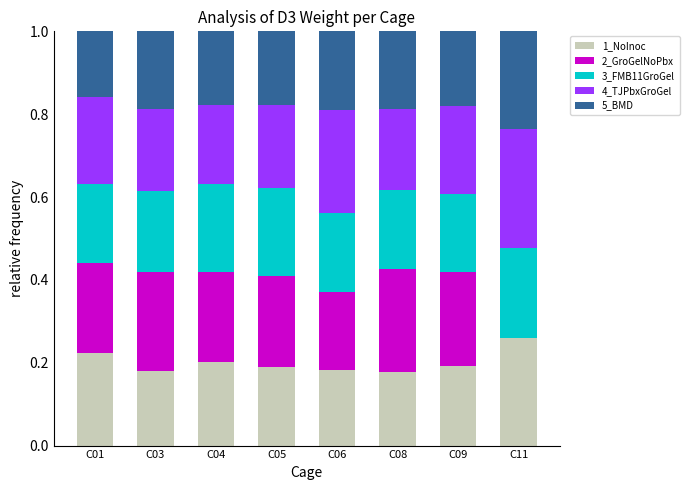

The value of 1_NoInoc at C09 is 0.2. True or false?

True